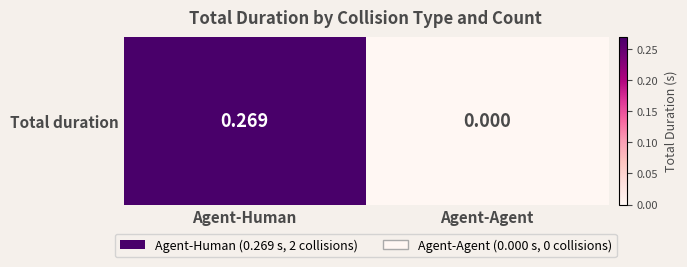

Rank the categories by value from highest to lowest.

Agent-Human, Agent-Agent